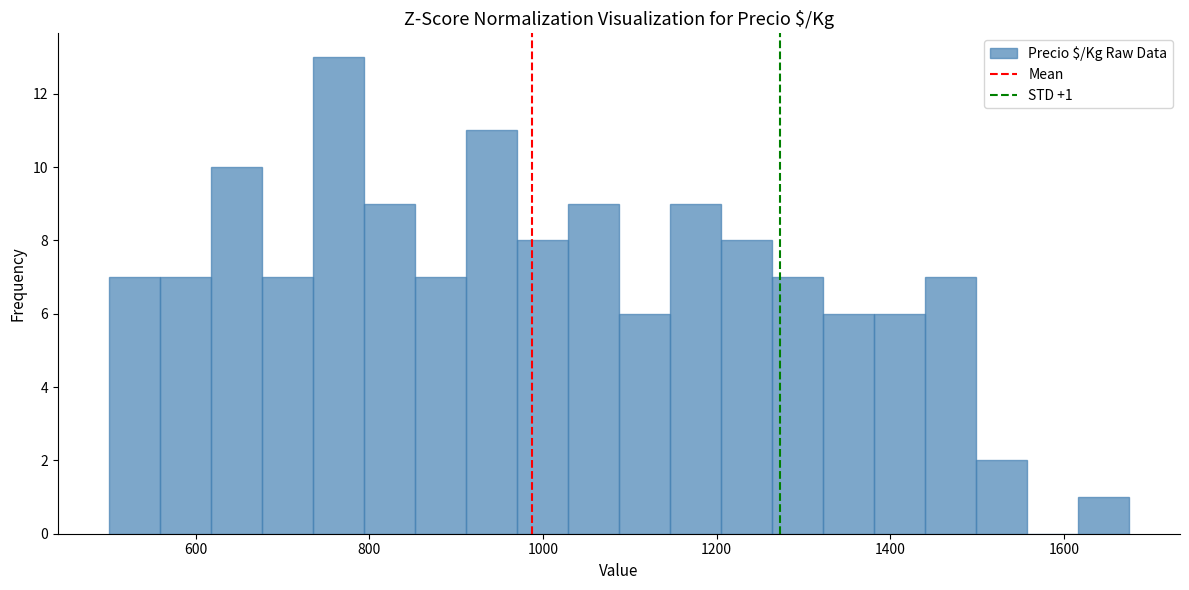

Read against the x-axis, roughly where is the centre of the tallest bar?

760